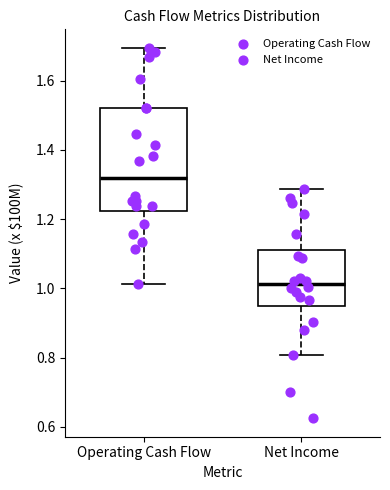

Reading left to right, transcribe this box plot: for each box, give where its median line is, the range the box spans, and where its two whiskers end, as read against the y-axis. The values are not printed on the chart, so give them approximately, as read against the axis.

Operating Cash Flow: median 1.32, box 1.22 to 1.52, whiskers 1.02 to 1.70
Net Income: median 1.02, box 0.96 to 1.12, whiskers 0.80 to 1.28